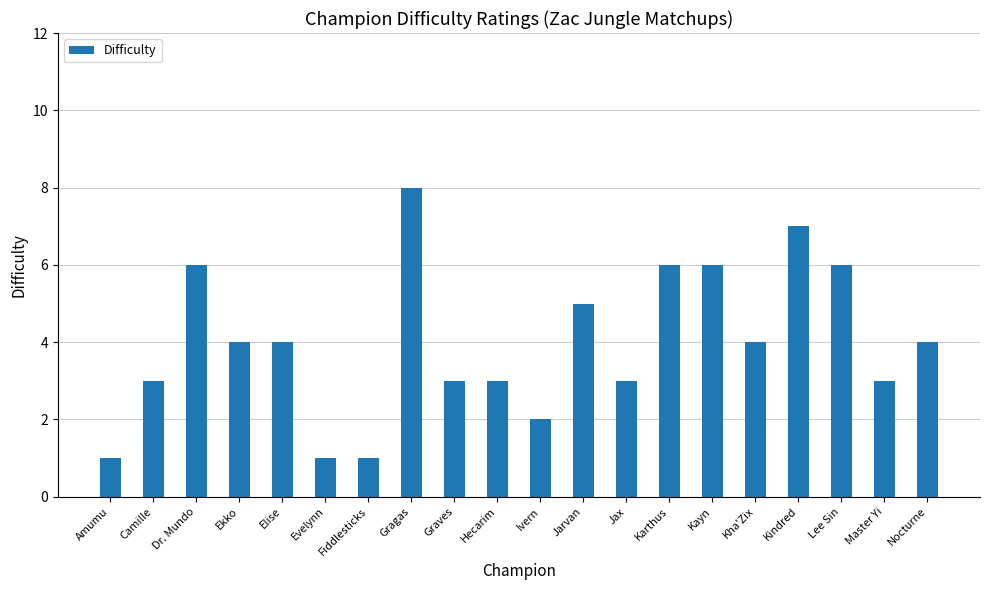

What is the label of the 4th bar from the right?

Kindred